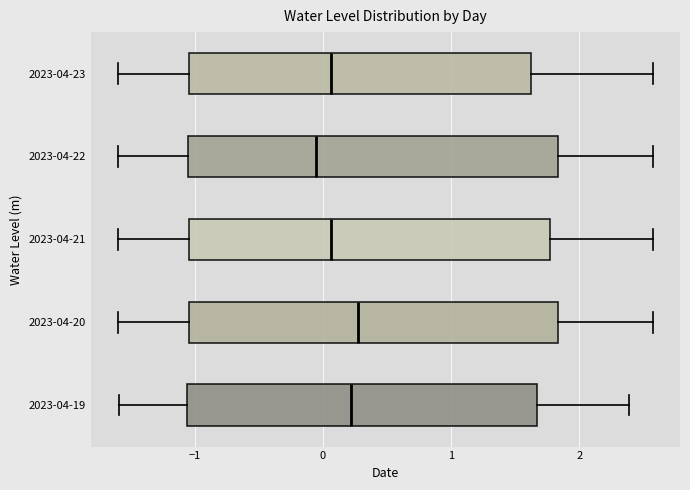

Reading bottom to top, transcribe this box plot: for each box, give where its median line is, the range the box spans, and where its two whiskers end, as read against the x-axis. The values are not printed on the chart, so give them approximately, as read against the axis.

2023-04-19: median 0.2, box -1.1 to 1.7, whiskers -1.6 to 2.4
2023-04-20: median 0.3, box -1.0 to 1.8, whiskers -1.6 to 2.6
2023-04-21: median 0.1, box -1.0 to 1.8, whiskers -1.6 to 2.6
2023-04-22: median -0.1, box -1.1 to 1.8, whiskers -1.6 to 2.6
2023-04-23: median 0.1, box -1.0 to 1.6, whiskers -1.6 to 2.6